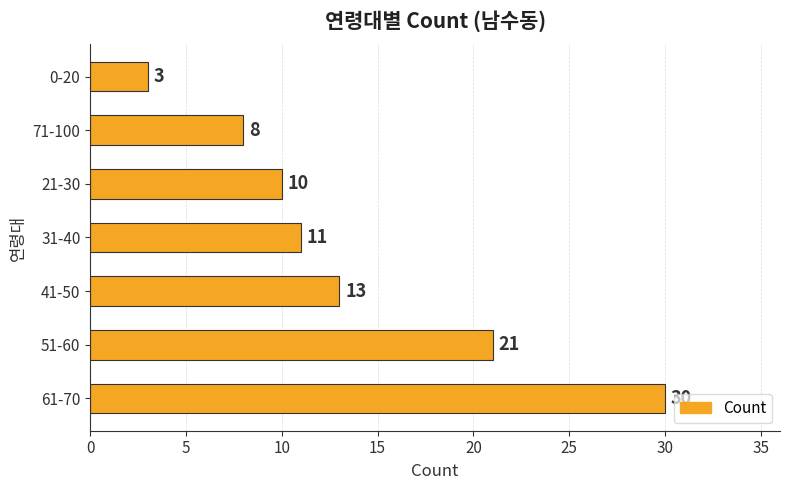

True or false: the data shows 35 at 51-60.

False